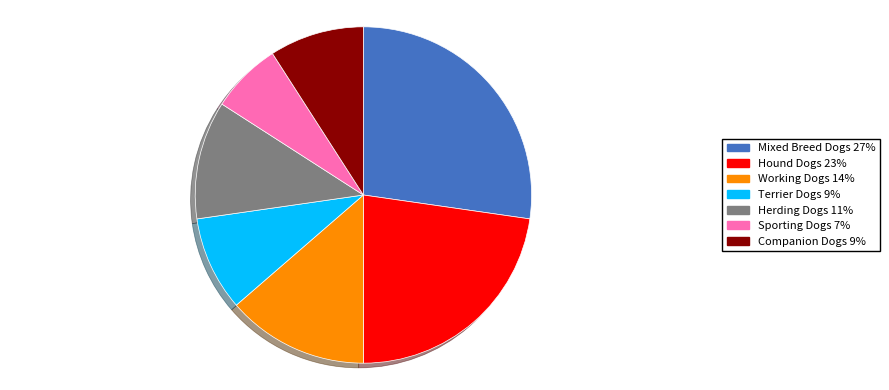

Which category has the biggest portion of the pie?

Mixed Breed Dogs